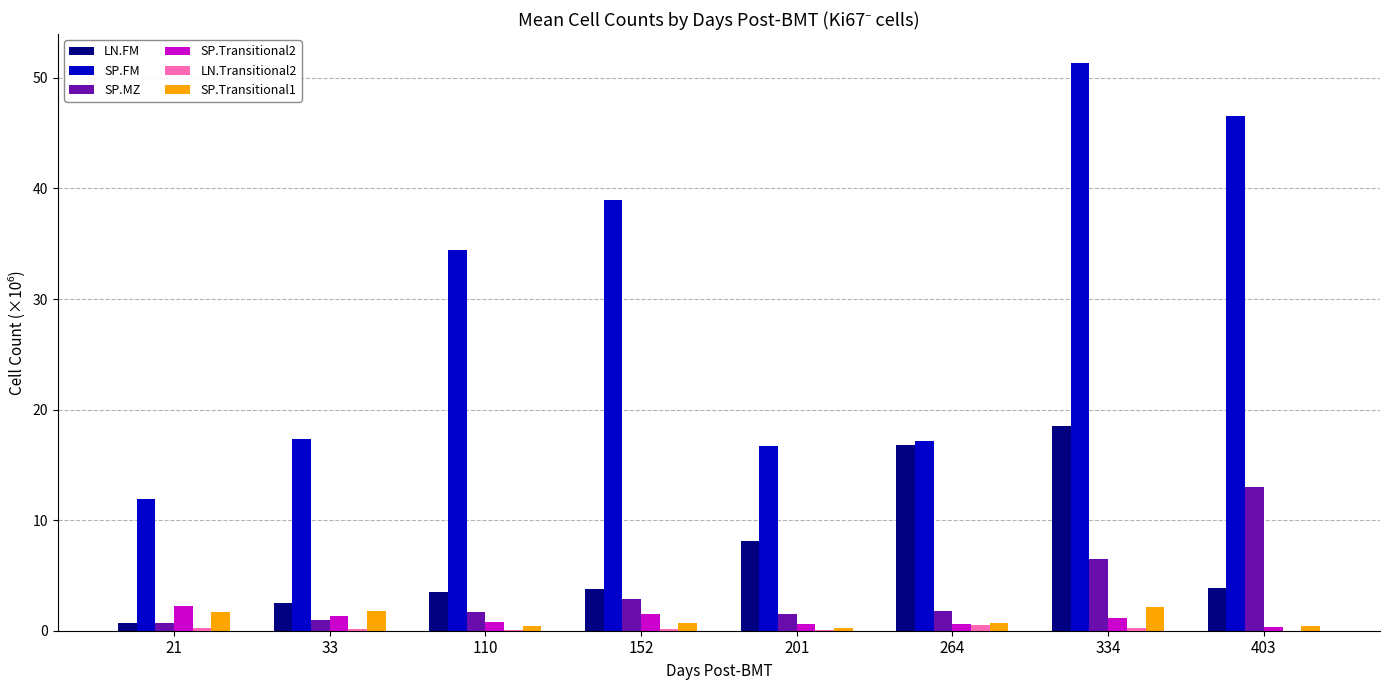

What is the maximum value shown in the chart?

51.4